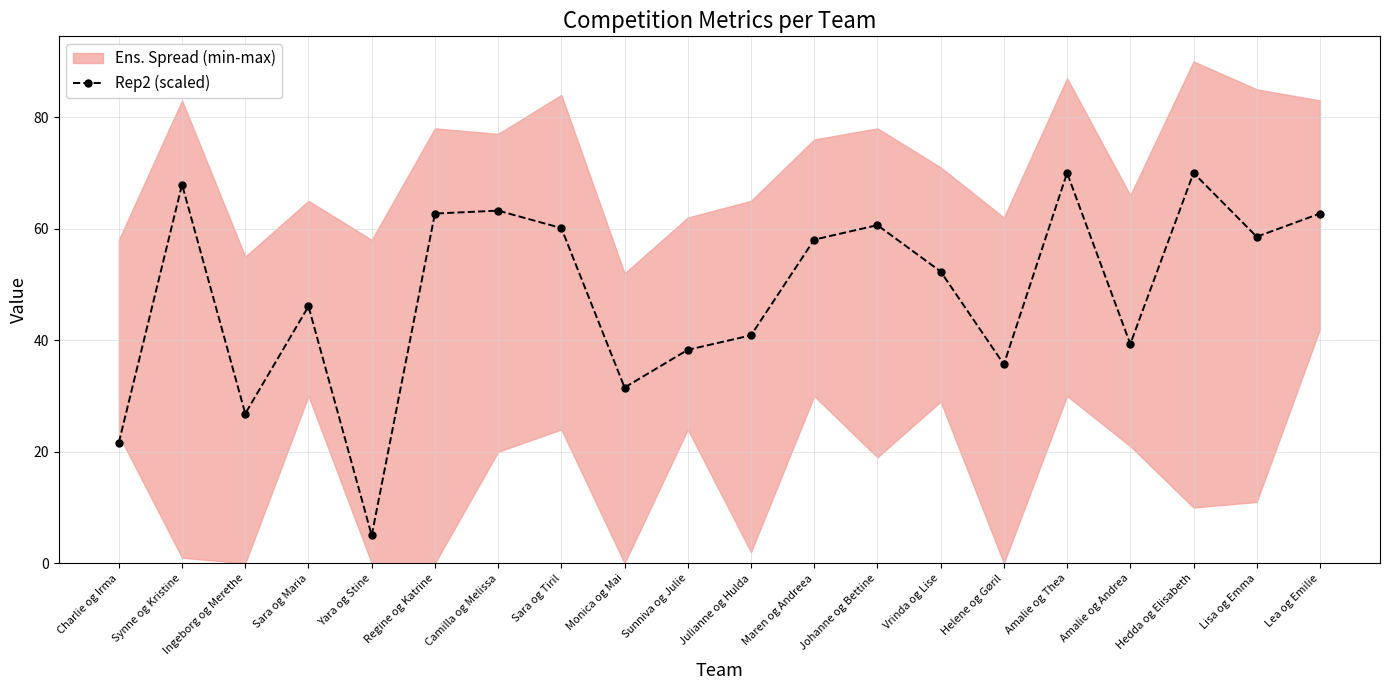

The Rep2 (scaled) series shows 38.3 at Sunniva og Julie. True or false?

True